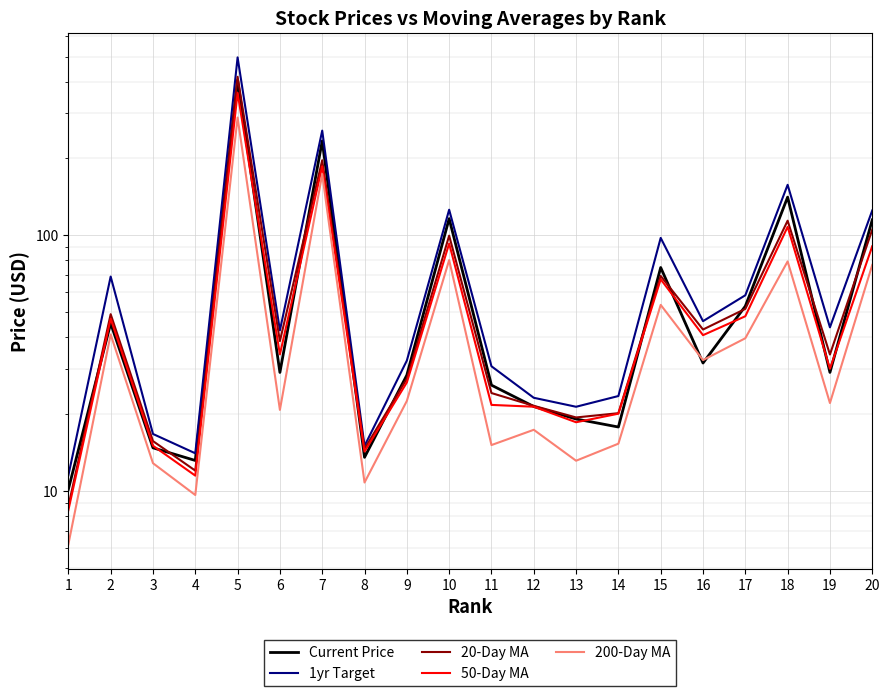

What is the value of the 200-Day MA point at the 20th from the left?

76.6